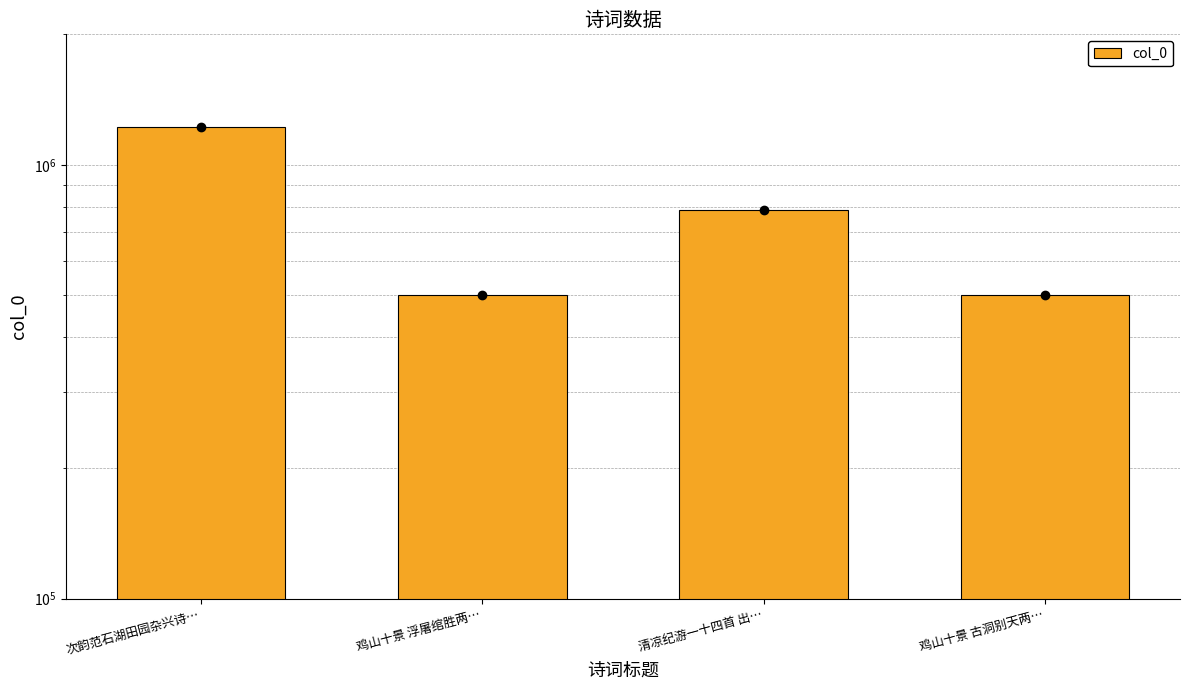

List the labels in order of value, largest first.

次韵范石湖田园杂兴诗…, 清凉纪游一十四首 出…, 鸡山十景 古洞别天两…, 鸡山十景 浮屠绾胜两…